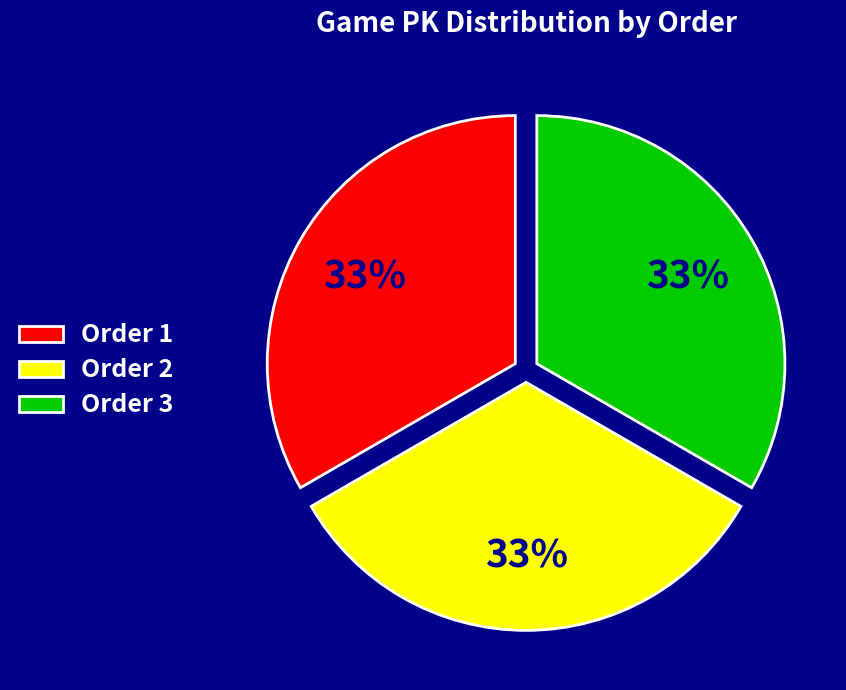

Is it true that Order 1 is 46% of the pie?

False